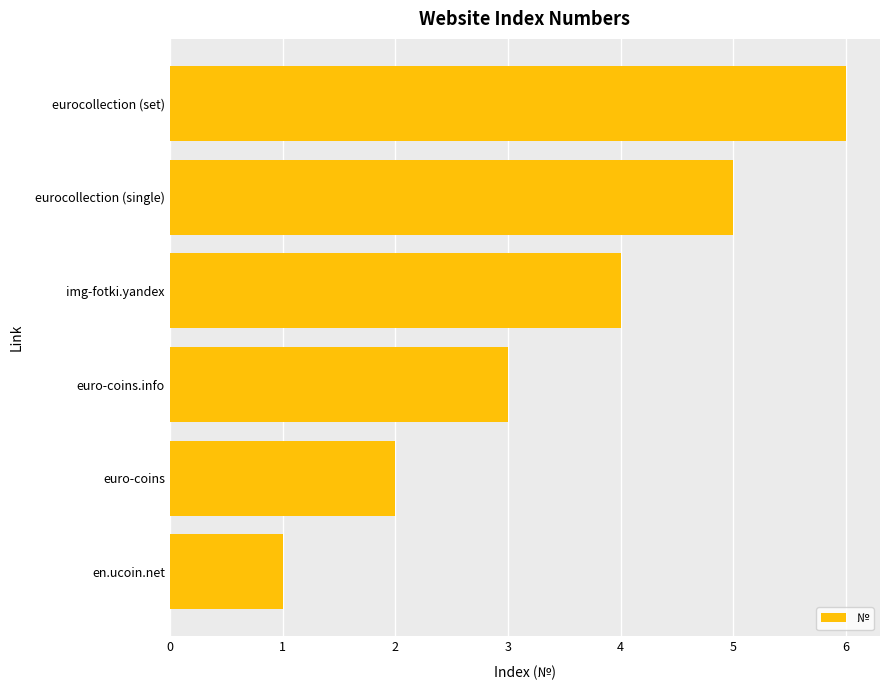

What is the sum of the values at eurocollection (single) and euro-coins?

7